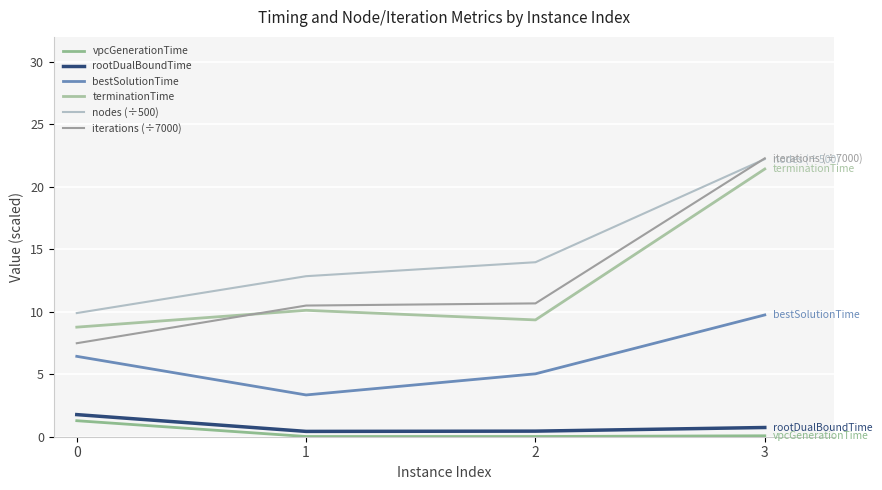

Reading left to right, transcribe all the data shown in this chart.

vpcGenerationTime: 1.3	0.0	0.0	0.1
rootDualBoundTime: 1.8	0.4	0.4	0.7
bestSolutionTime: 6.4	3.3	5.0	9.7
terminationTime: 8.8	10.1	9.3	21.4
nodes (÷500): 9.9	12.8	14.0	22.2
iterations (÷7000): 7.5	10.5	10.7	22.3